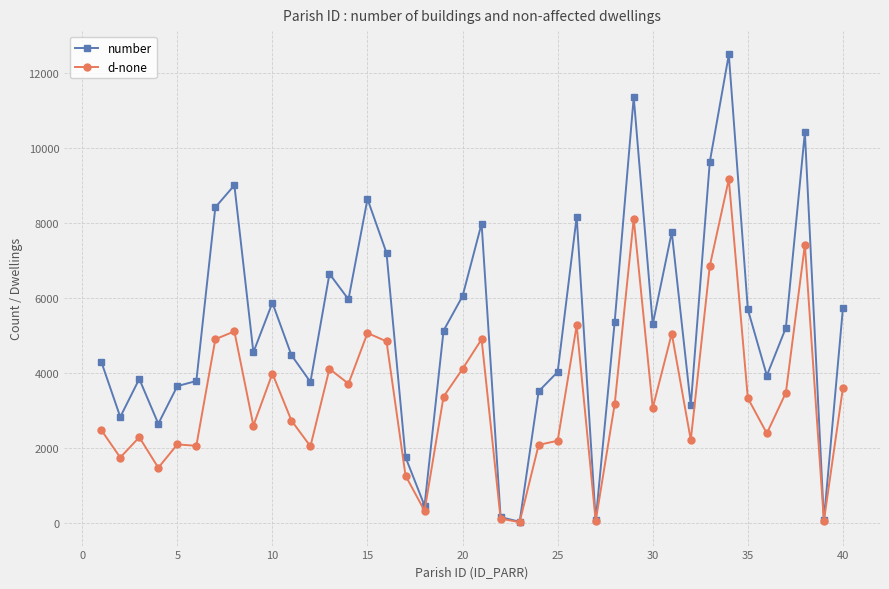

What are all the series names shown in the legend?

number, d-none